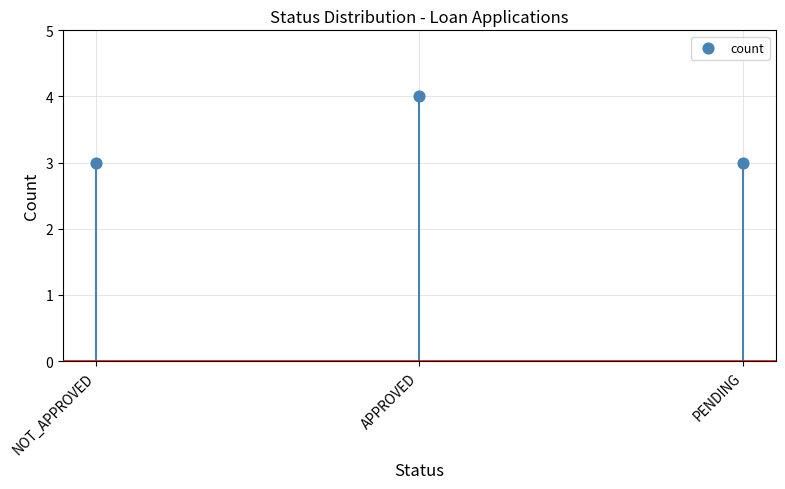

Between NOT_APPROVED and PENDING, which is larger?

NOT_APPROVED